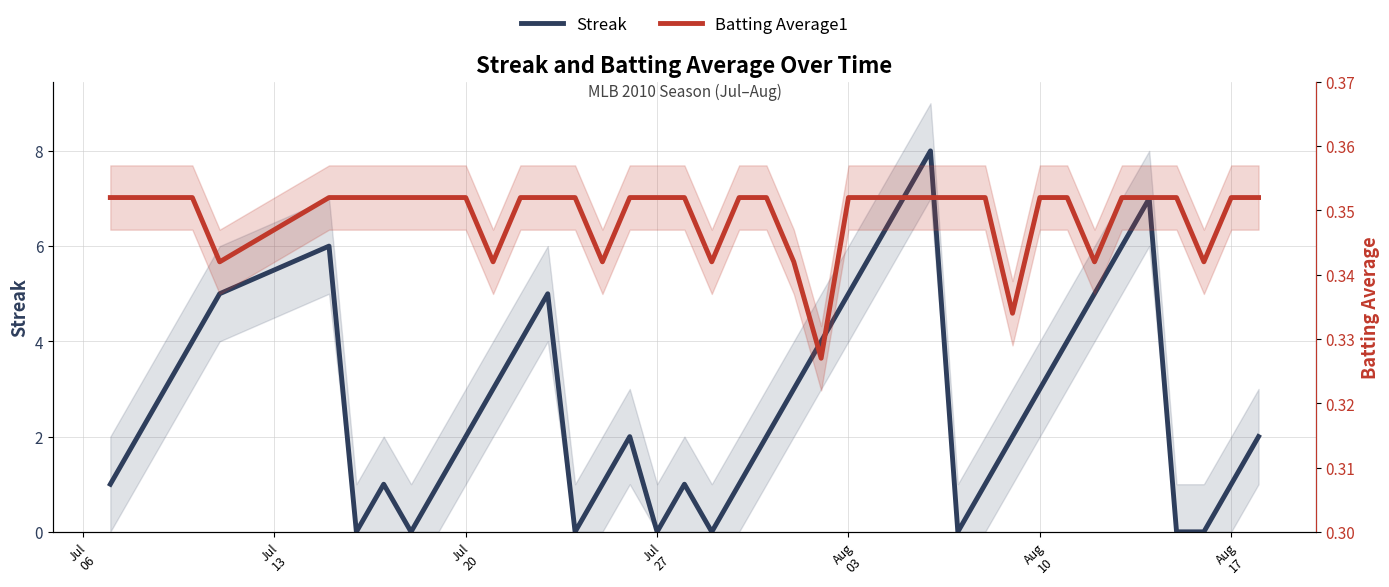

Which series changed the most between Aug
17 and 24?

Streak